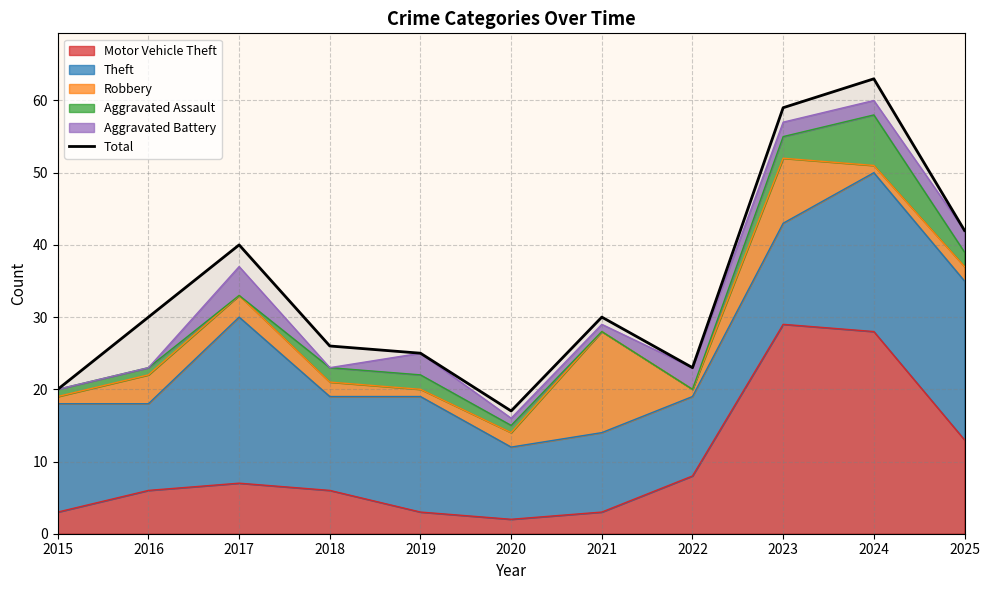

The value at 2015 is 20. True or false?

True